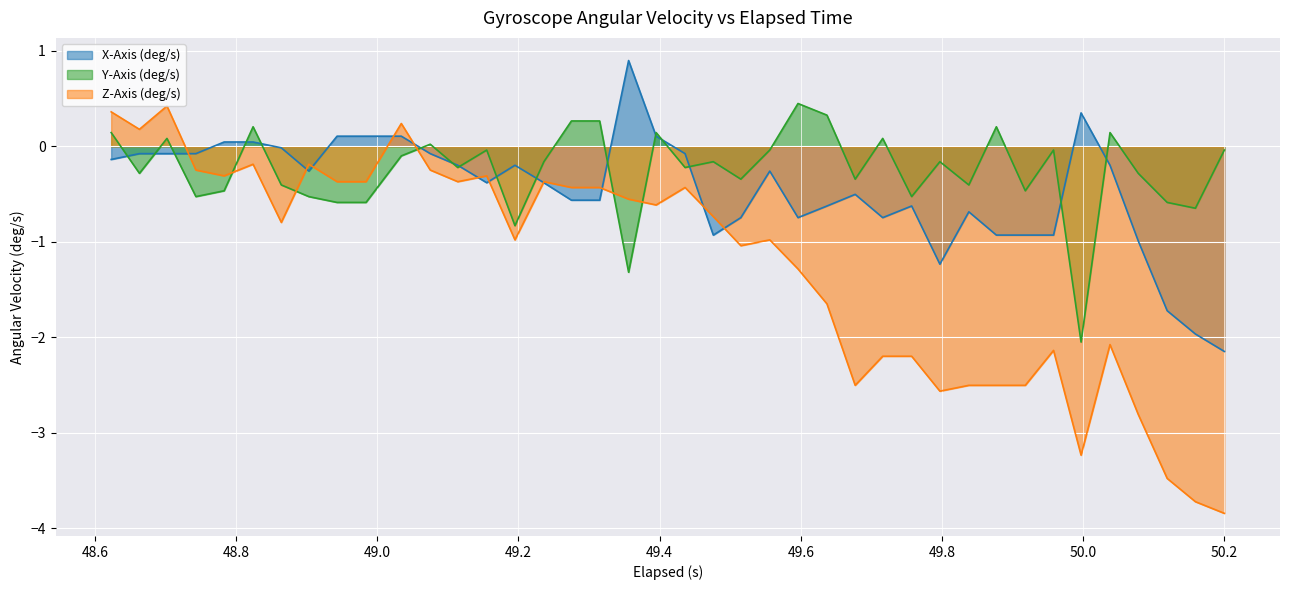

How many times do Z-Axis (deg/s) and Y-Axis (deg/s) cross each other?

5